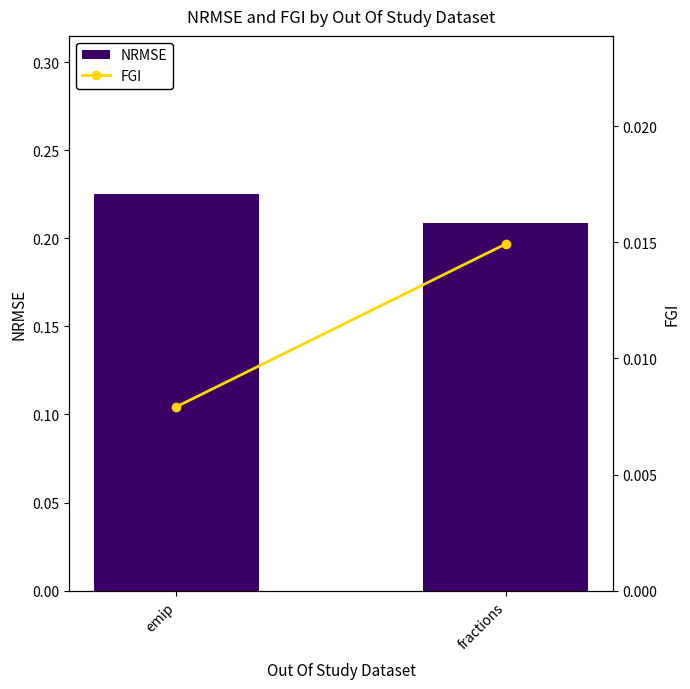

What is the spread (max minus min) of values at fractions?

0.2